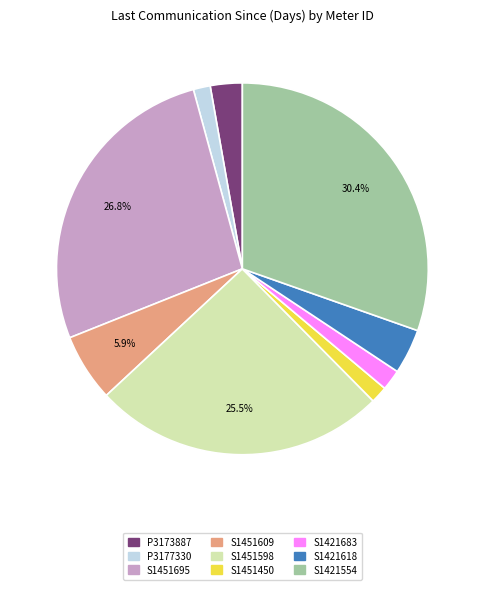

The S1421554 slice represents 30% of the pie. True or false?

True